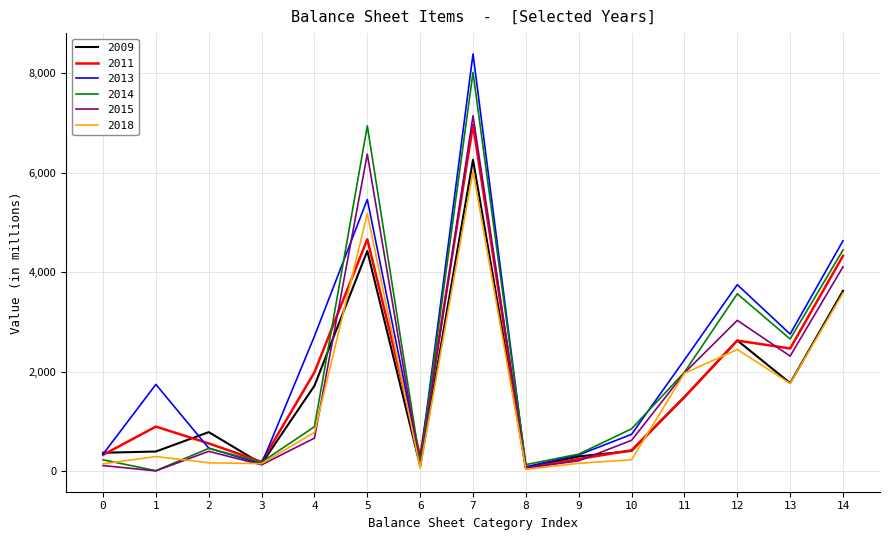

Is it true that 2014 equals 234 at 0?

True